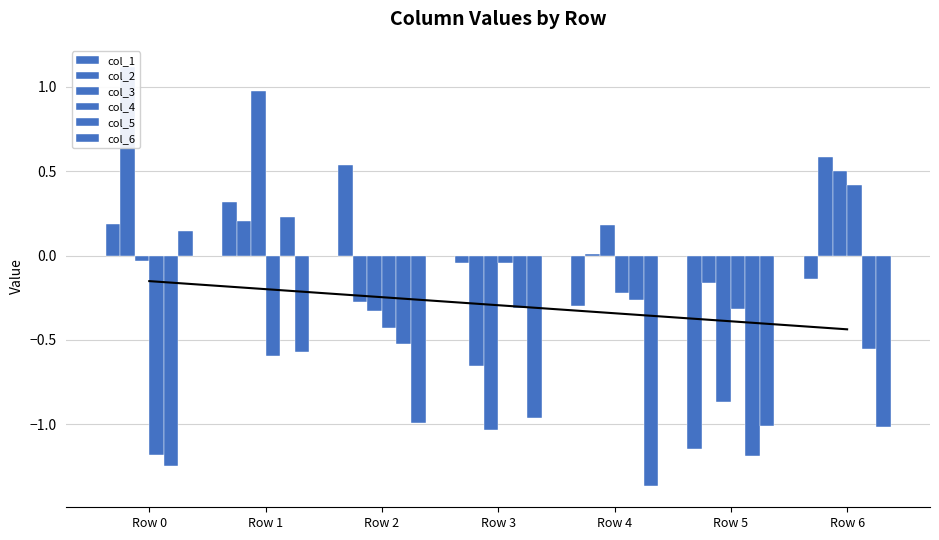

How many values in col_5 are below zero?

6